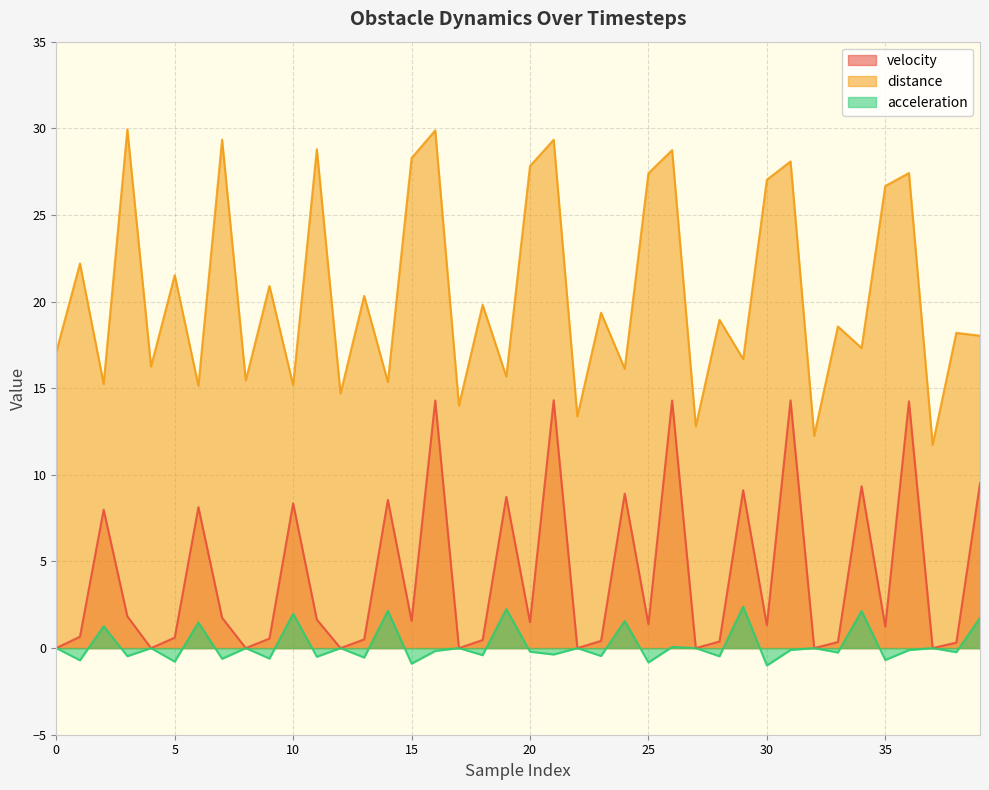

How many interior local peaks does the acceleration series have?

16